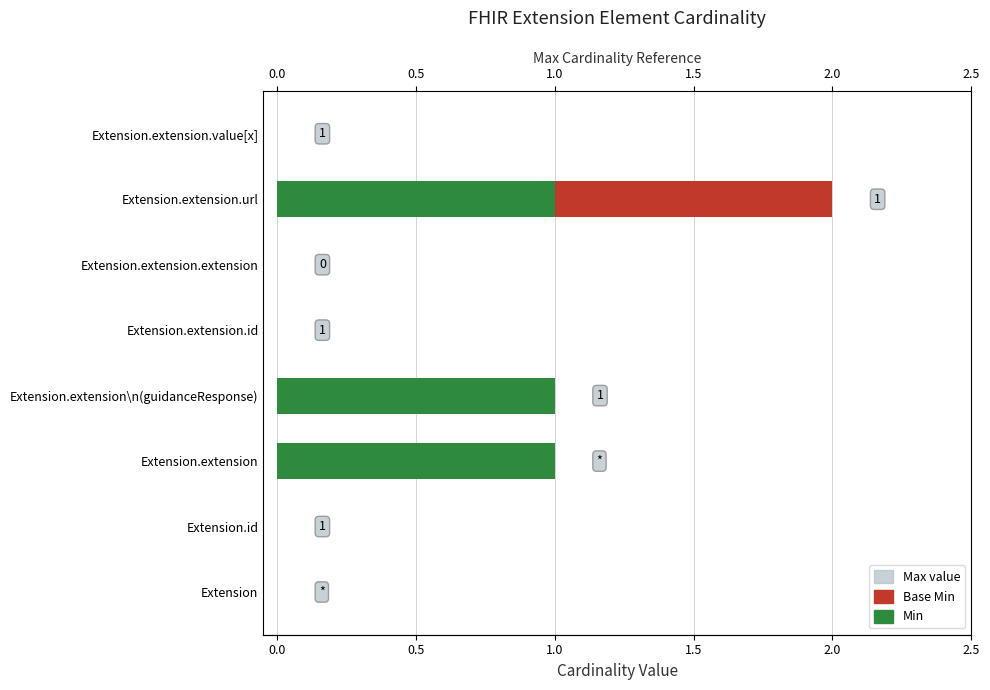

Is it true that Min equals 1 at Extension.extension?

True